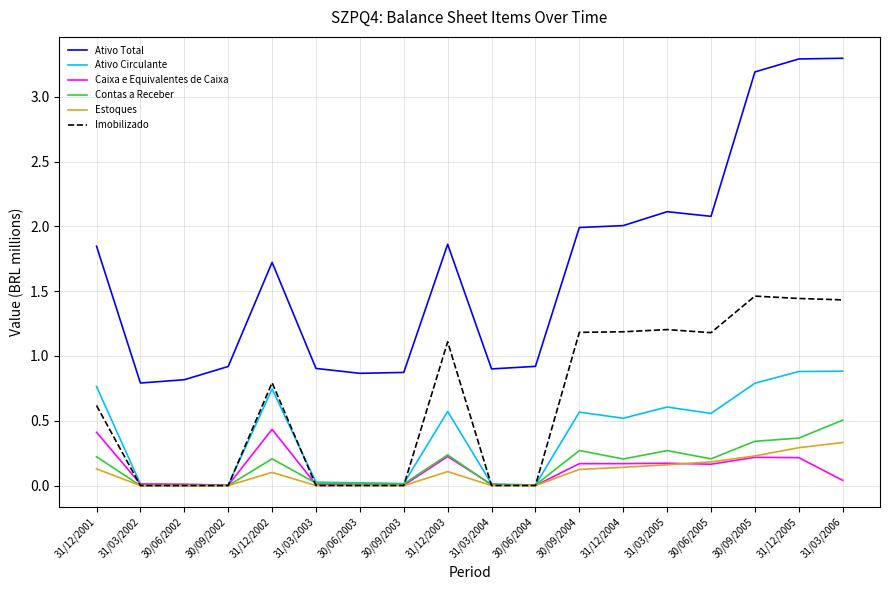

Which category has the highest value in the Contas a Receber series?

31/03/2006